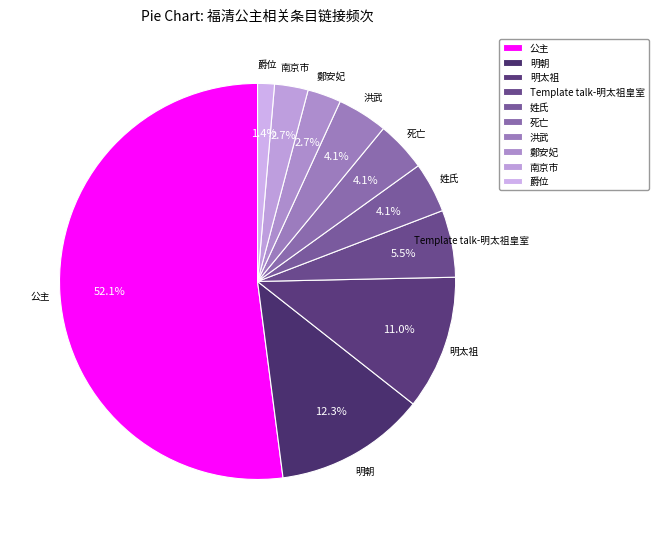

Is the sum of 姓氏 and 明朝 greater than half?

No